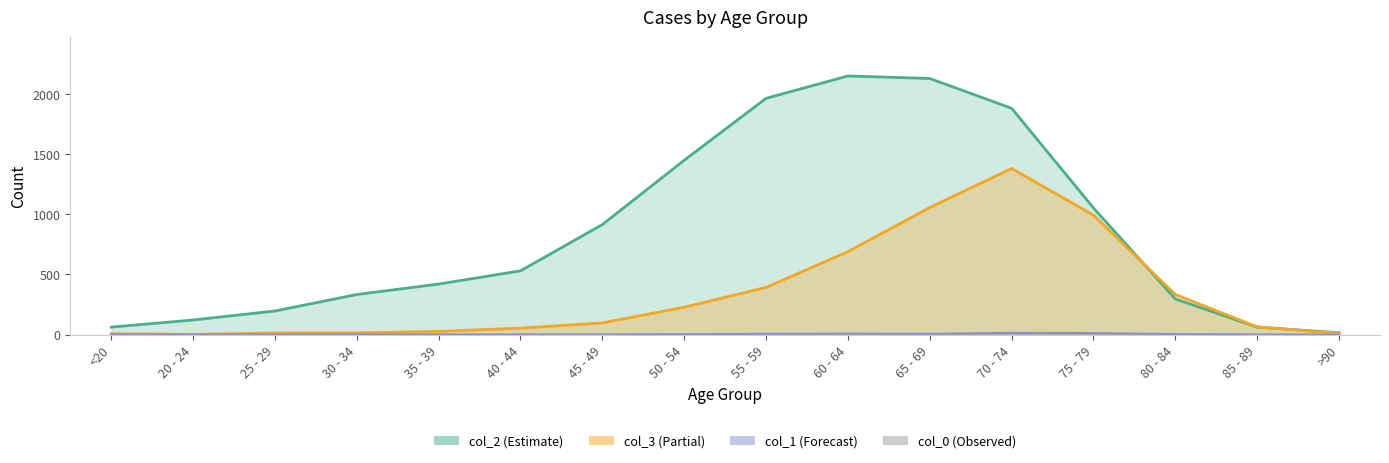

Does the chart contain stacked bars?

No